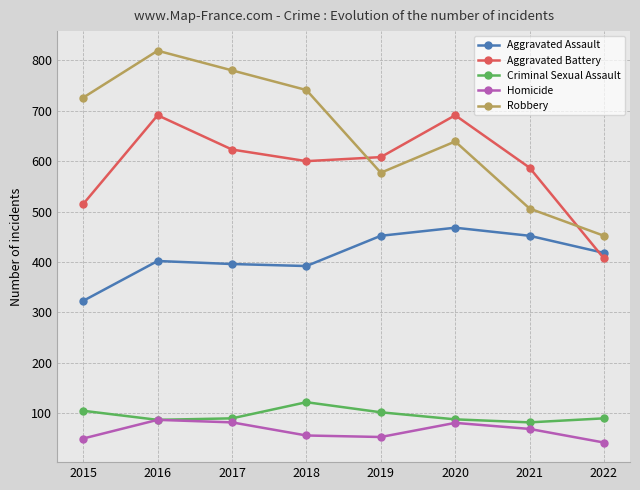

What is the maximum value for Robbery?

819